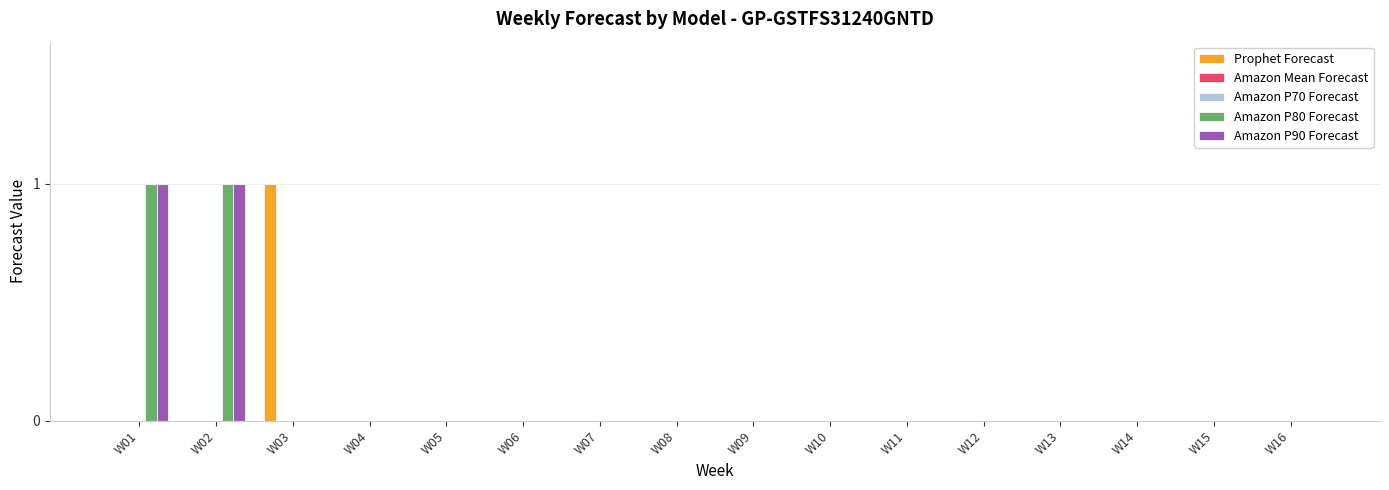

What is the sum of all Amazon P80 Forecast values?

2